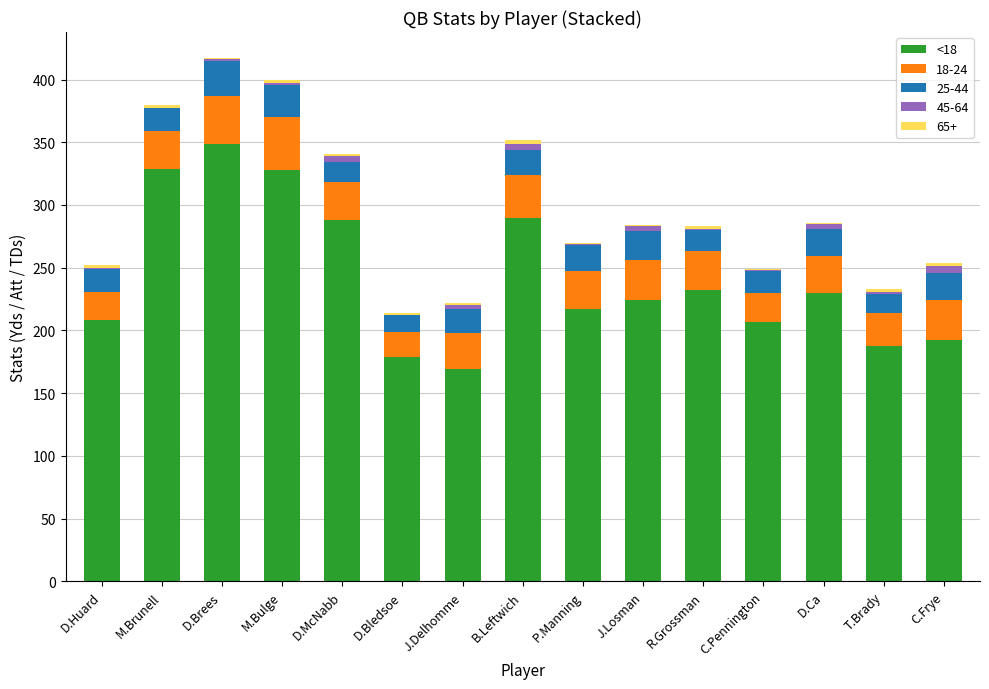

True or false: <18 has a value of 230 at D.Ca.

True